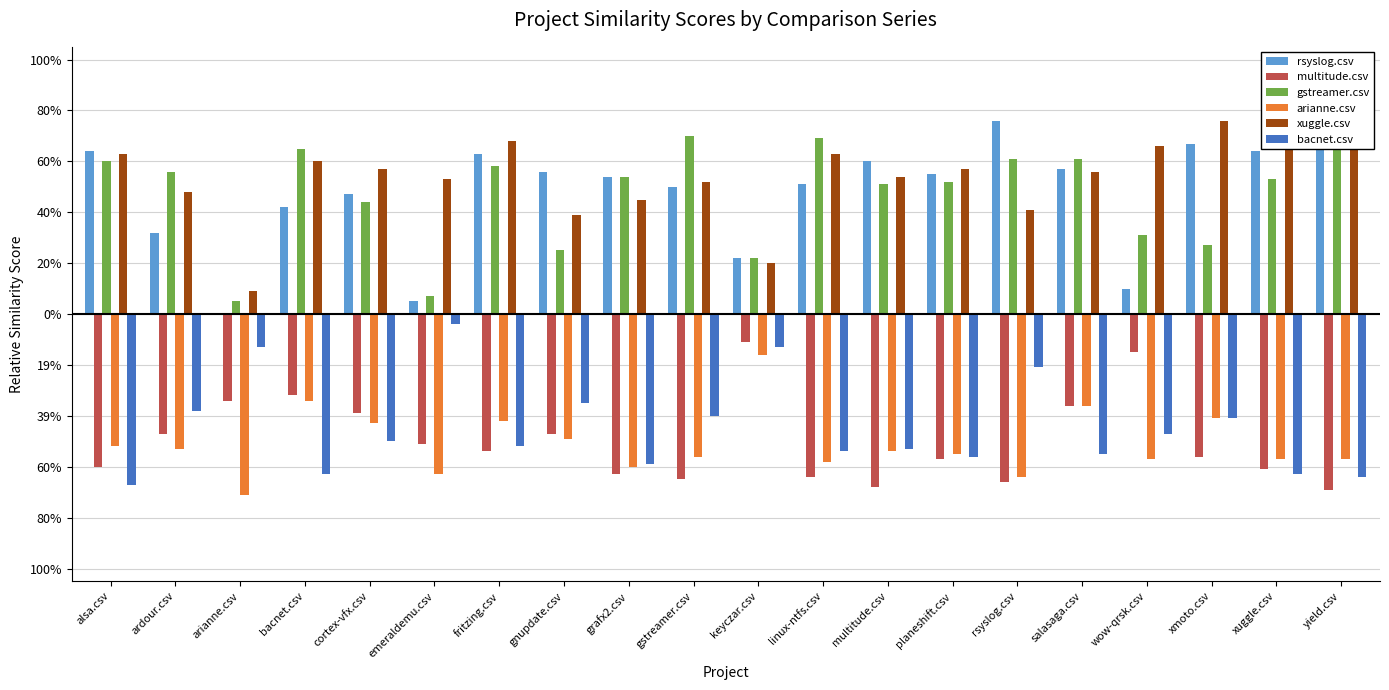

Which series has the largest total across all categories?

xuggle.csv